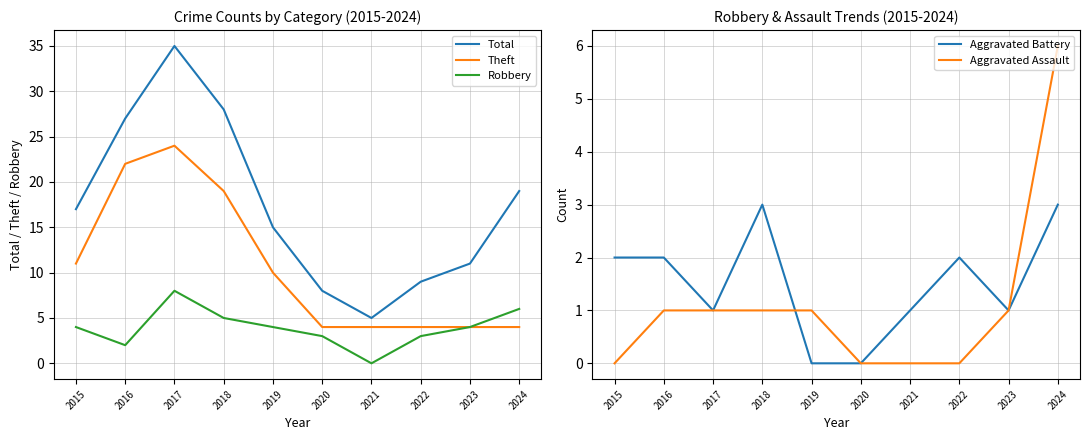

List the series in order of their peak value, highest first.

Total, Theft, Robbery, Aggravated Assault, Aggravated Battery